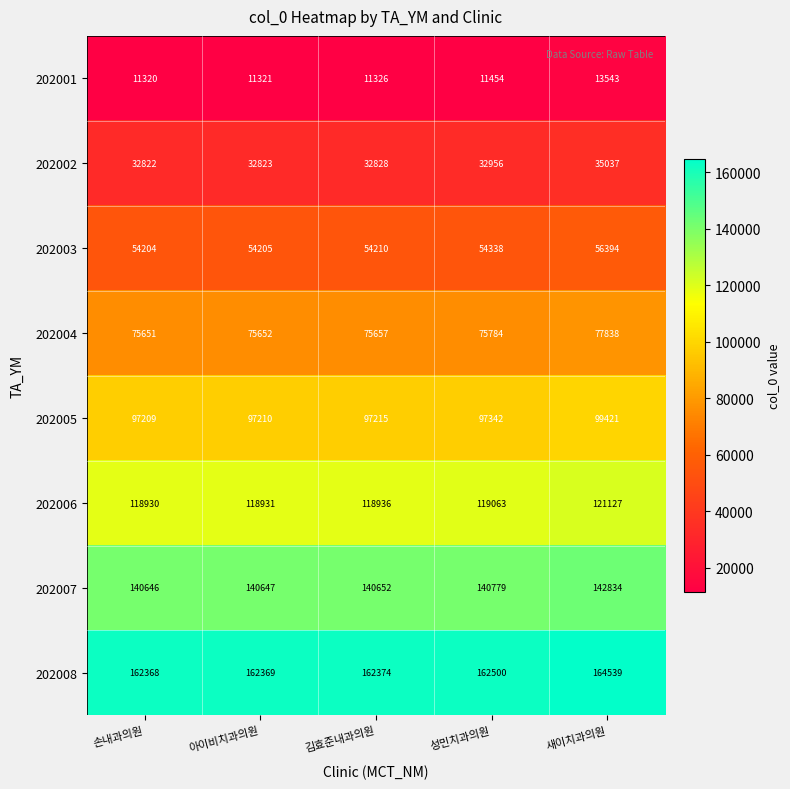

What is the difference between the maximum and minimum values in the 202006 series?

2197